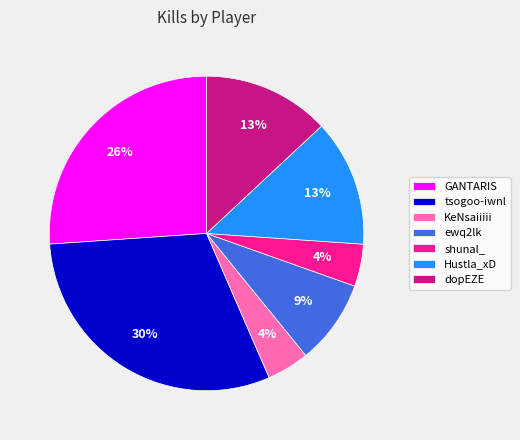

Which has a higher value, GANTARIS or shunal_?

GANTARIS